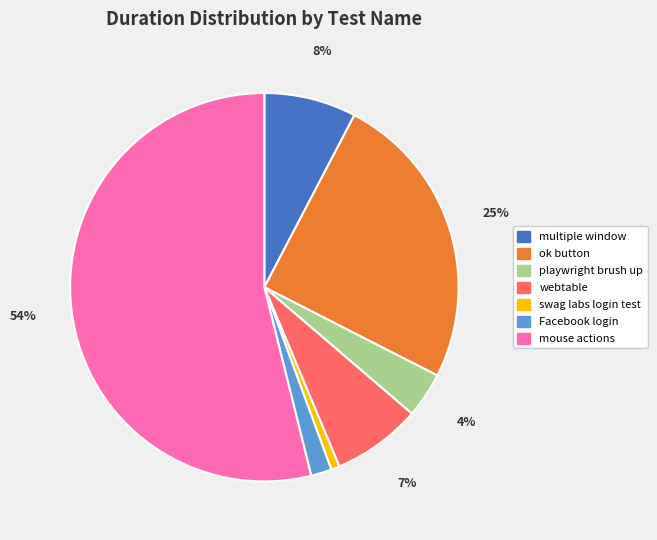

To the nearest percent, what portion does ok button represent?

25%